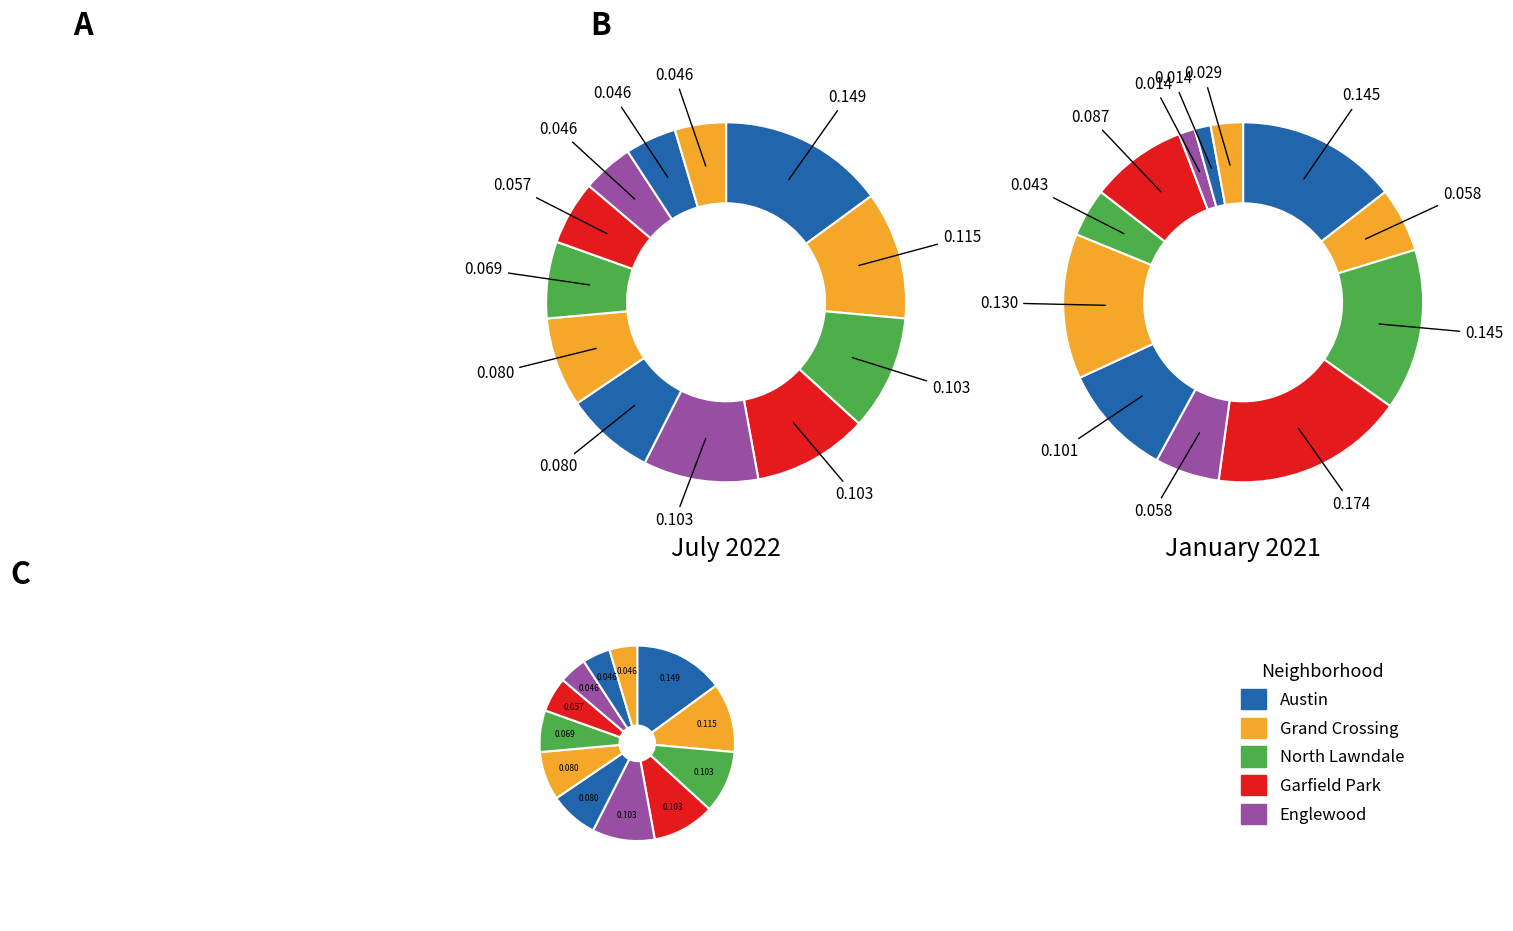

To the nearest percent, what is the average slice percentage?

8%